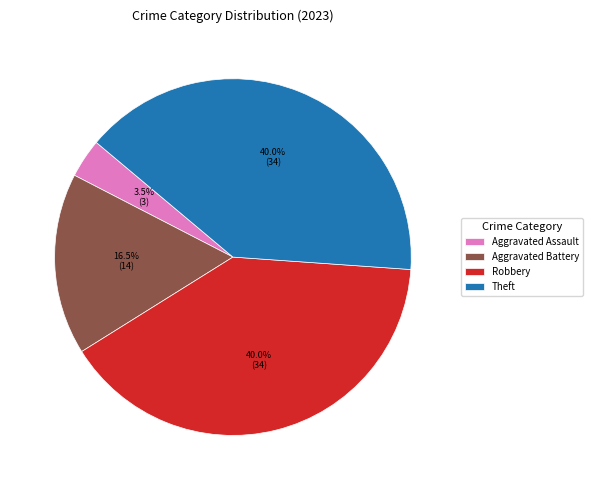

Is Robbery the majority of the pie?

No